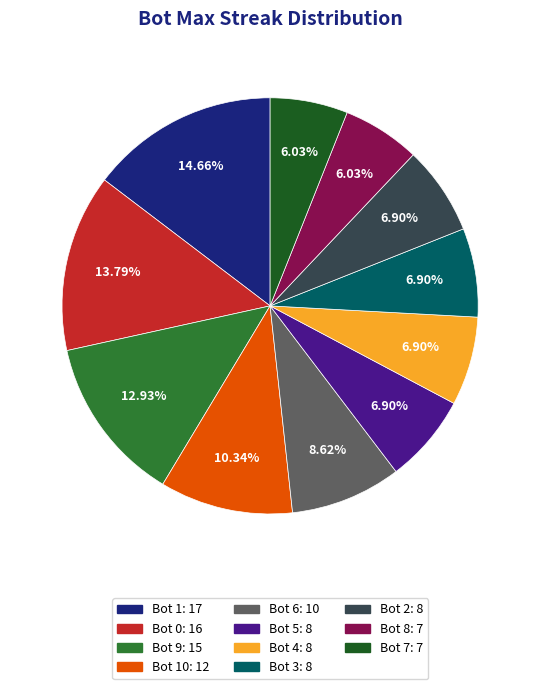

Is there any slice that represents more than half of the pie?

No